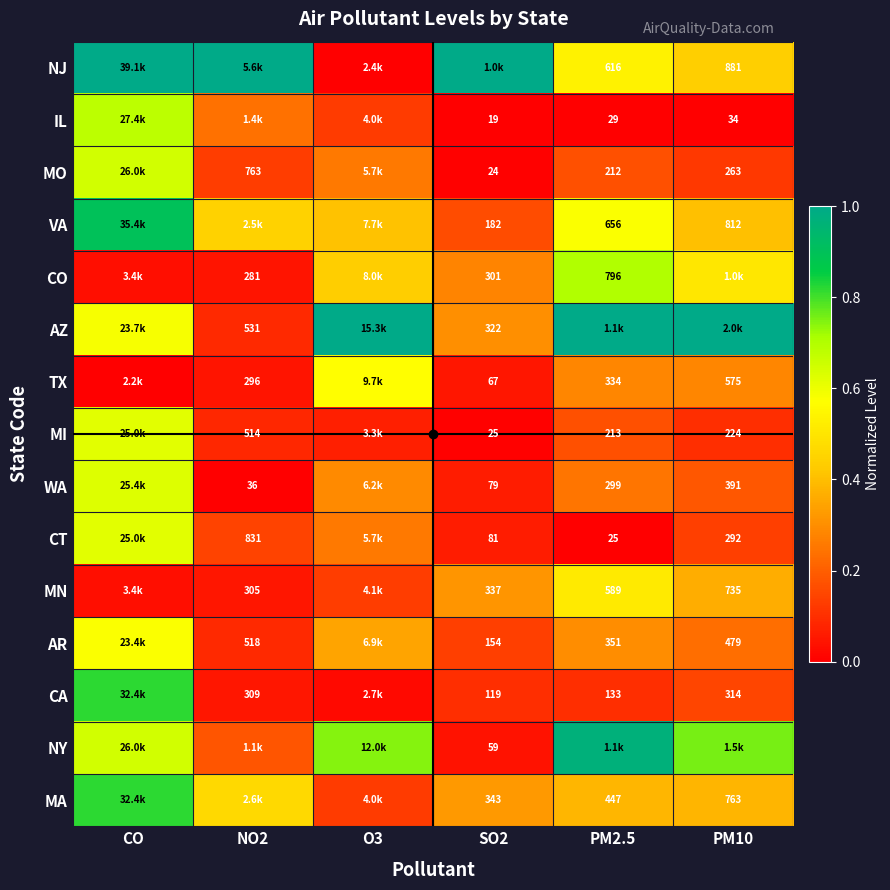

At which category is the sum across all series the highest?

CO